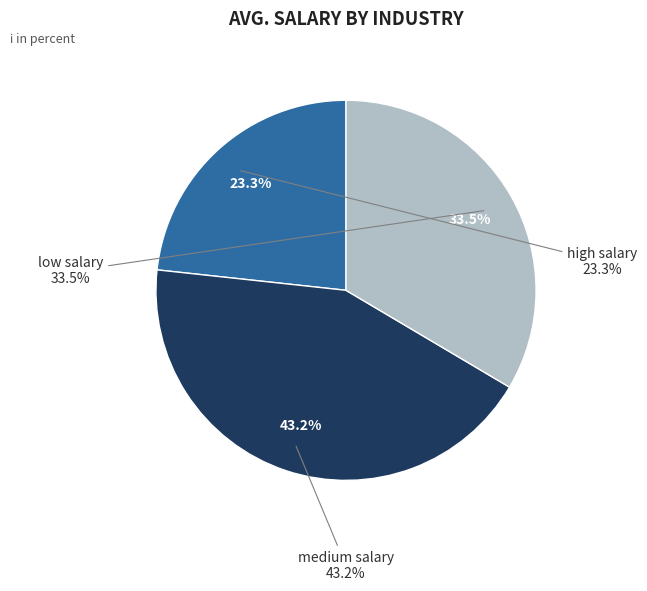

Does any single category account for the majority?

No